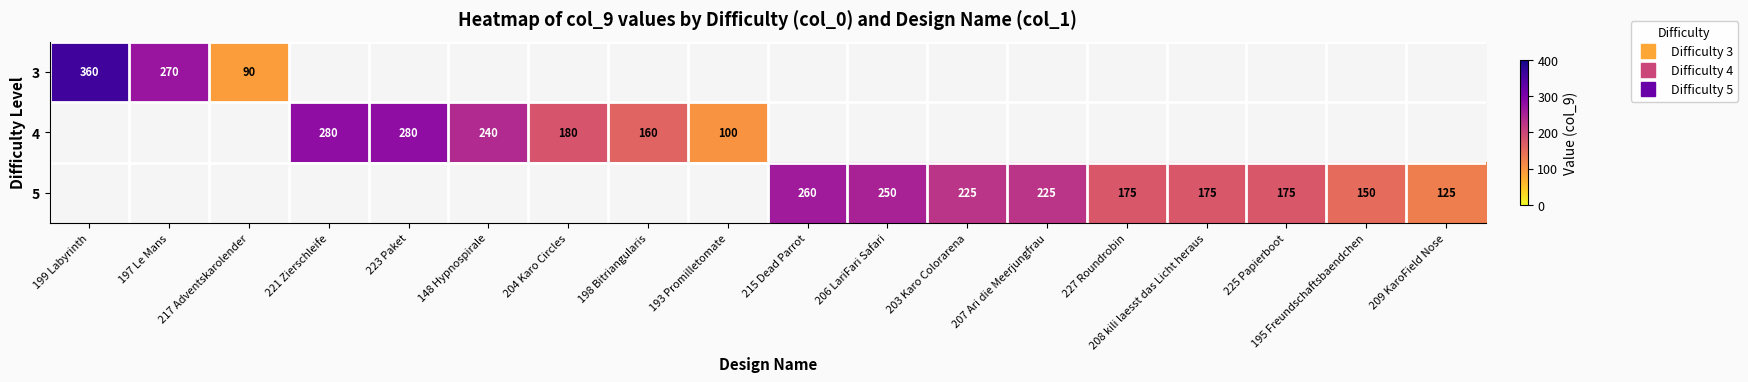

Rank the categories by 4 value from highest to lowest.

221 Zierschleife, 223 Paket, 148 Hypnospirale, 204 Karo Circles, 198 Bitriangularis, 193 Promilletomate, 199 Labyrinth, 197 Le Mans, 217 Adventskarolender, 215 Dead Parrot, 206 LariFari Safari, 203 Karo Colorarena, 207 Ari die Meerjungfrau, 227 Roundrobin, 208 kili laesst das Licht heraus, 225 Papierboot, 195 Freundschaftsbaendchen, 209 KaroField Nose